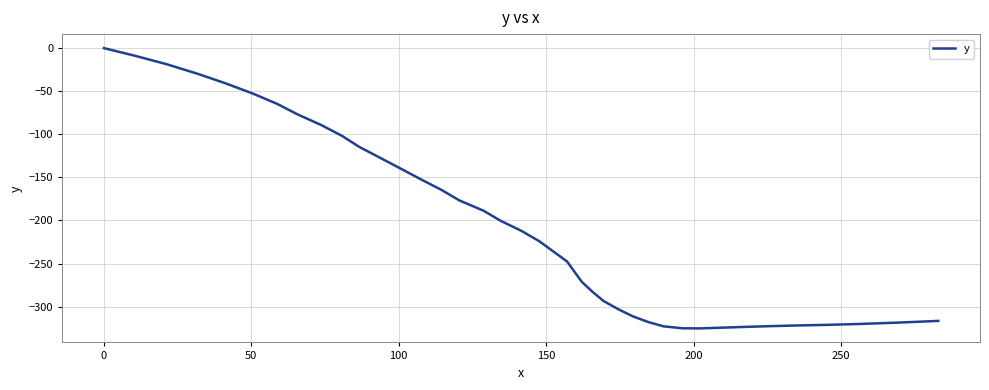

How many values exceed -223?

19